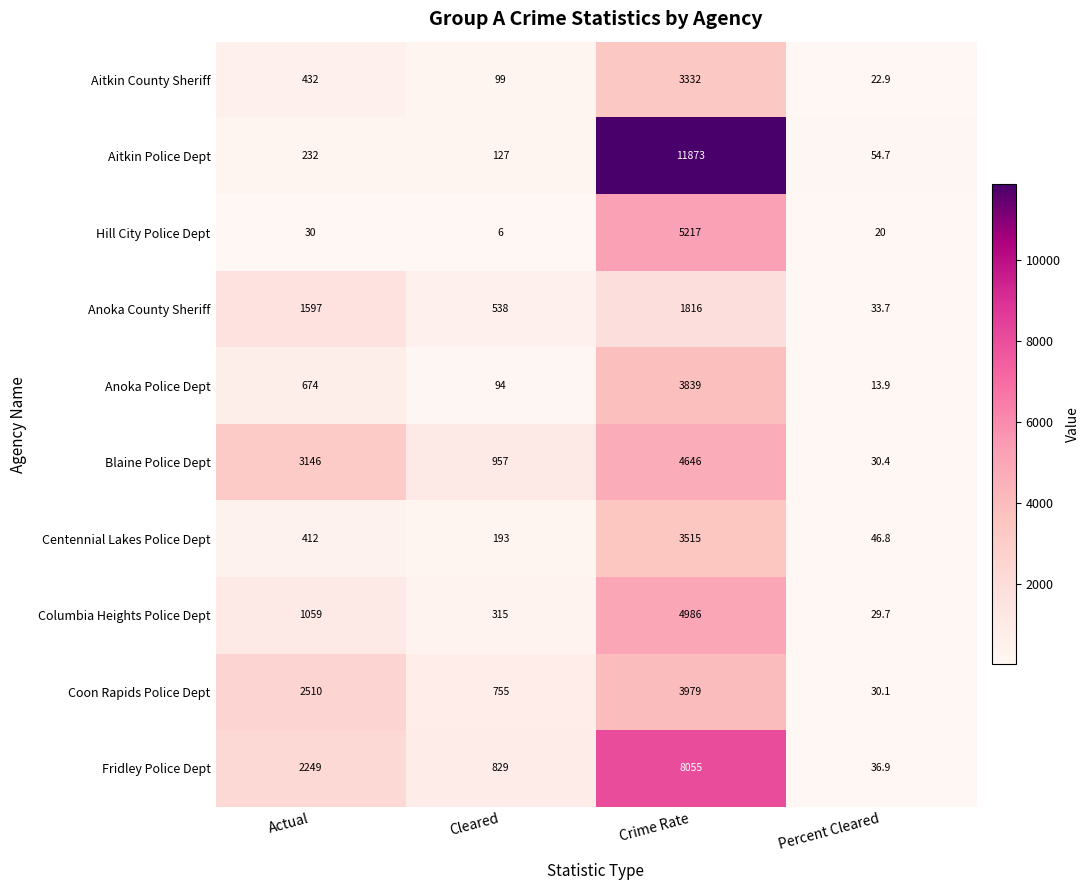

The Anoka Police Dept series shows 124.5 at Cleared. True or false?

False